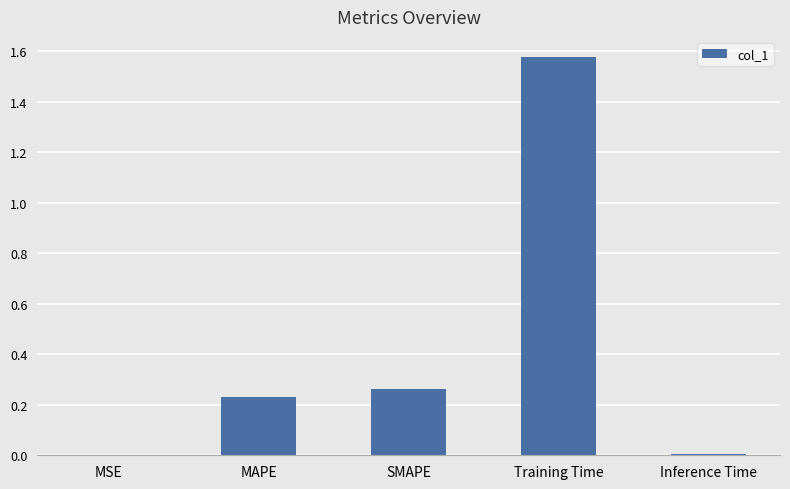

The value at MSE is 0.0. True or false?

True